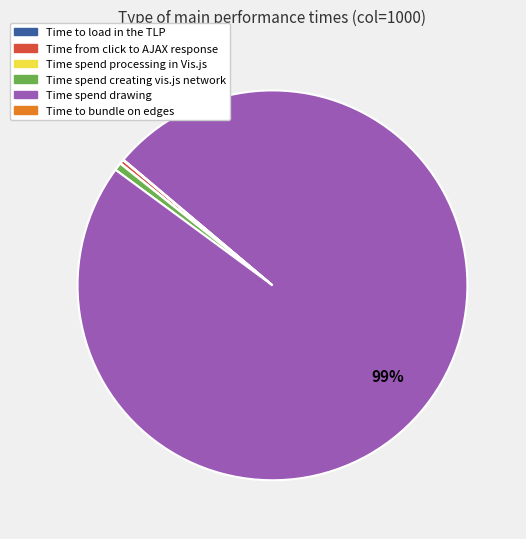

Which category has the biggest portion of the pie?

Time spend drawing